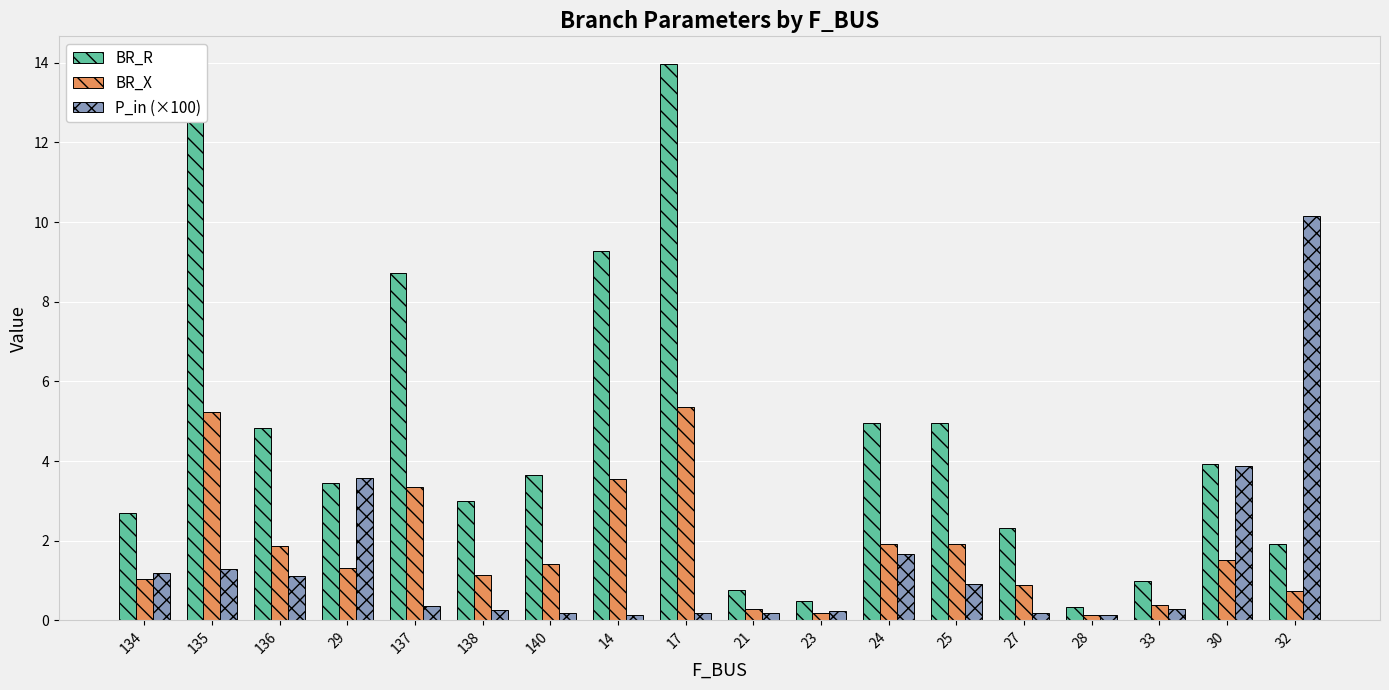

What is the total value across all series at 135?

20.1